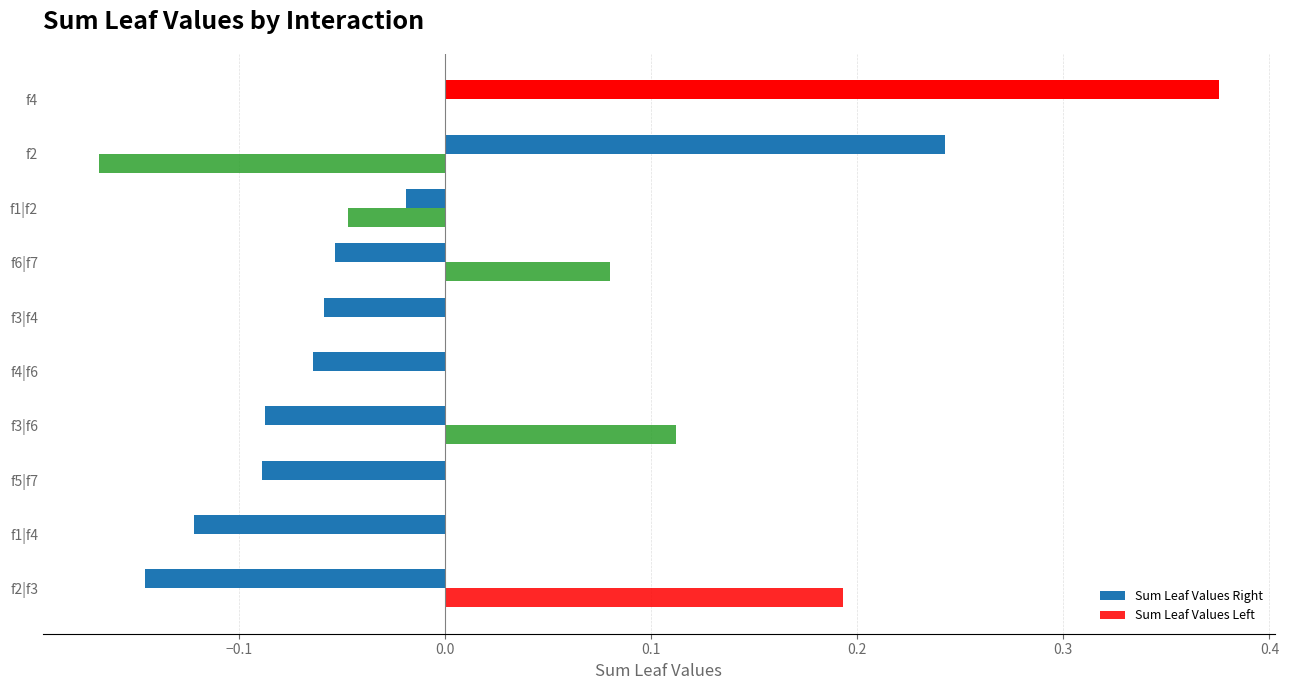

How many positive values does the Sum Leaf Values Right series have?

2